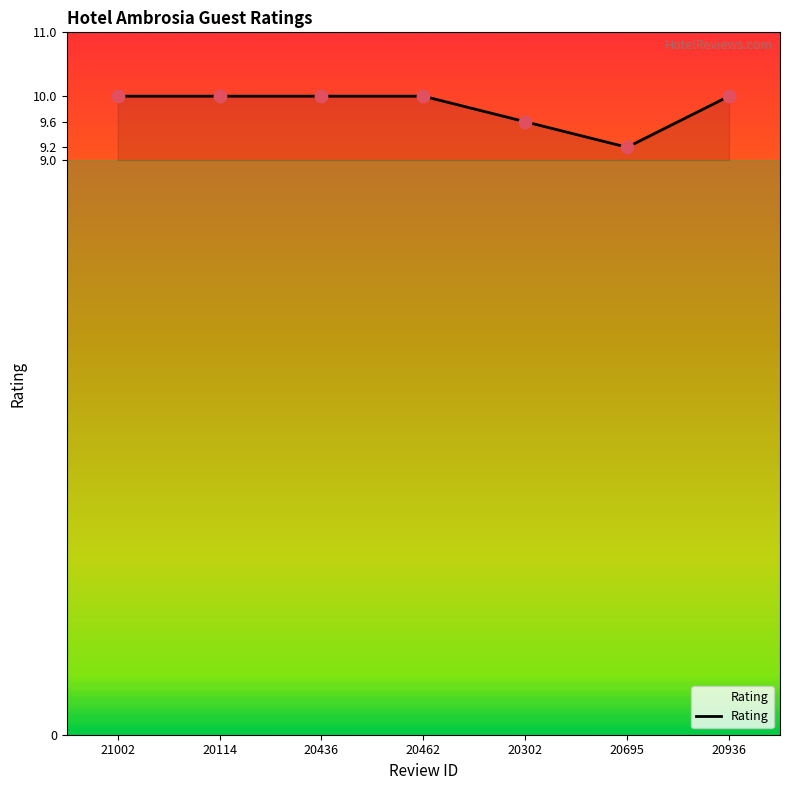

What is the change in value from 20302 to 20936?

+0.4